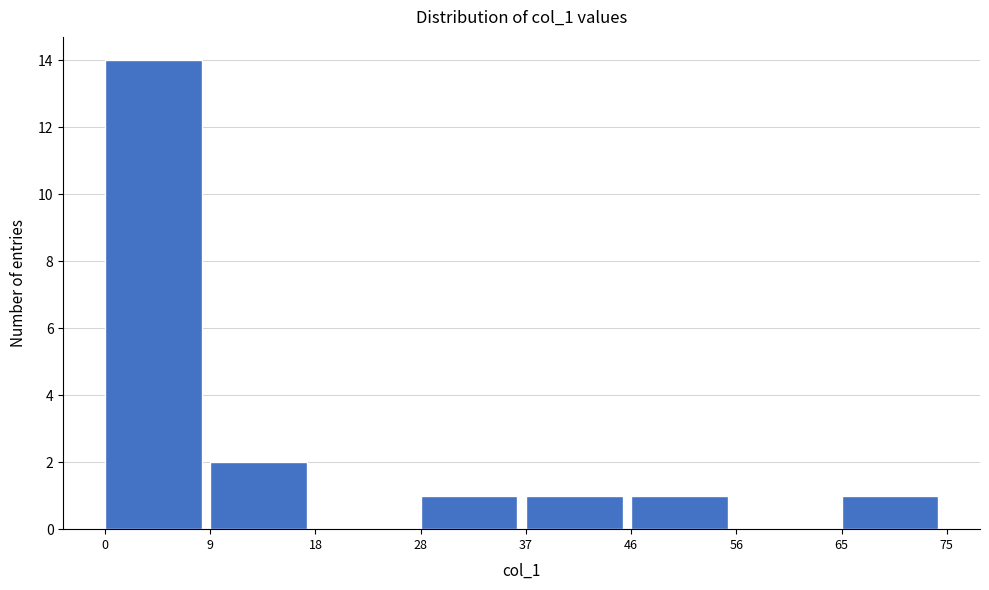

Reading left to right, extract all data points from this chart.

0=14	9=2	18=0	28=1	37=1	46=1	56=0	65=1